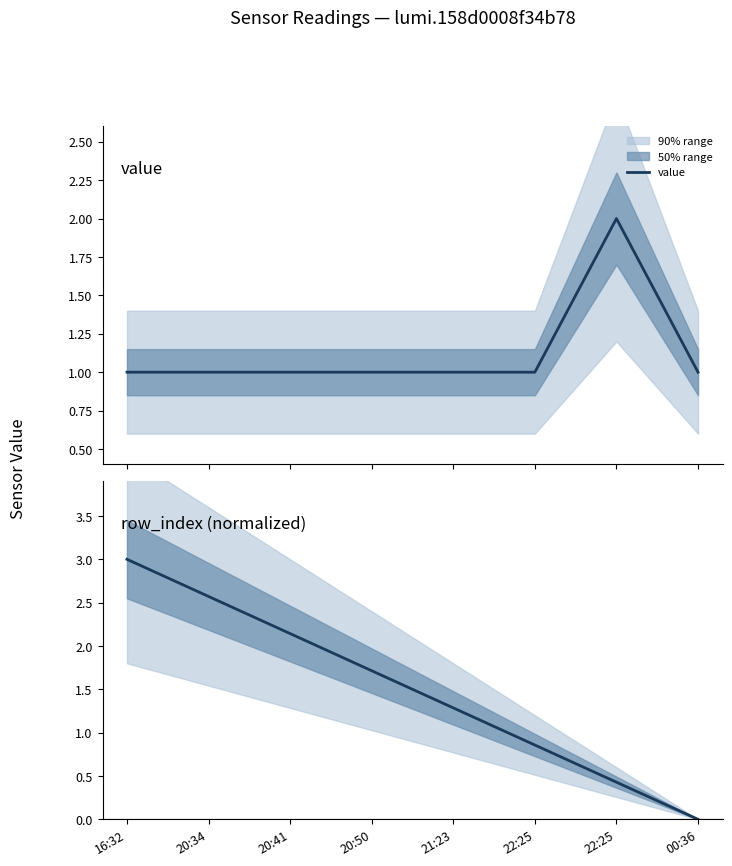

Is it true that value equals 0.6 at 22:25?

False